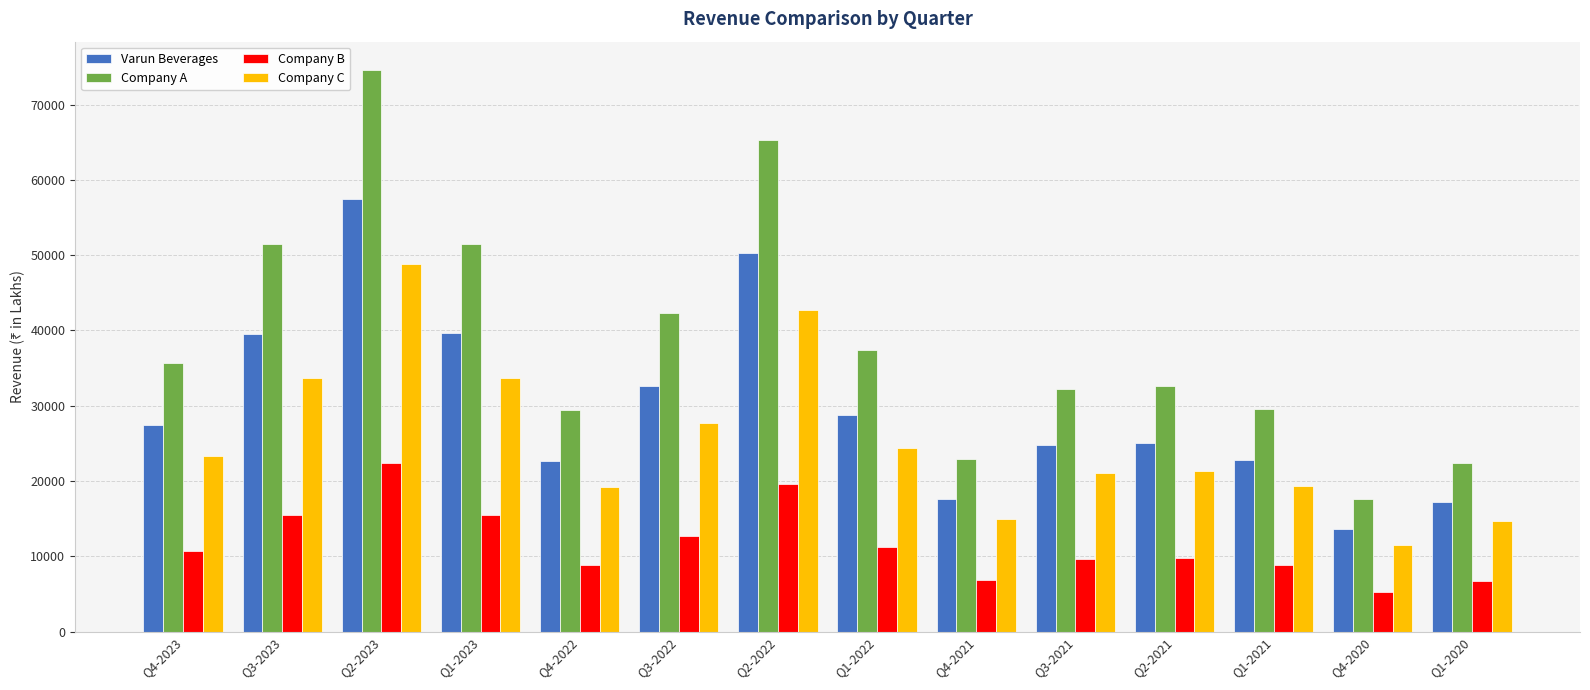

Is the value of Company B at Q2-2023 greater than the value of Company C at Q1-2021?

Yes